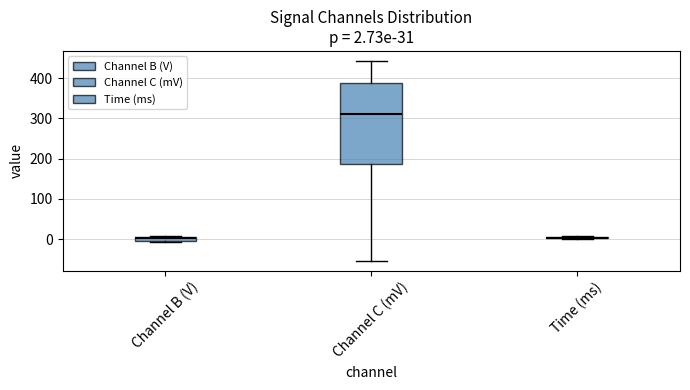

Which box has the highest median line?

Channel C (mV)